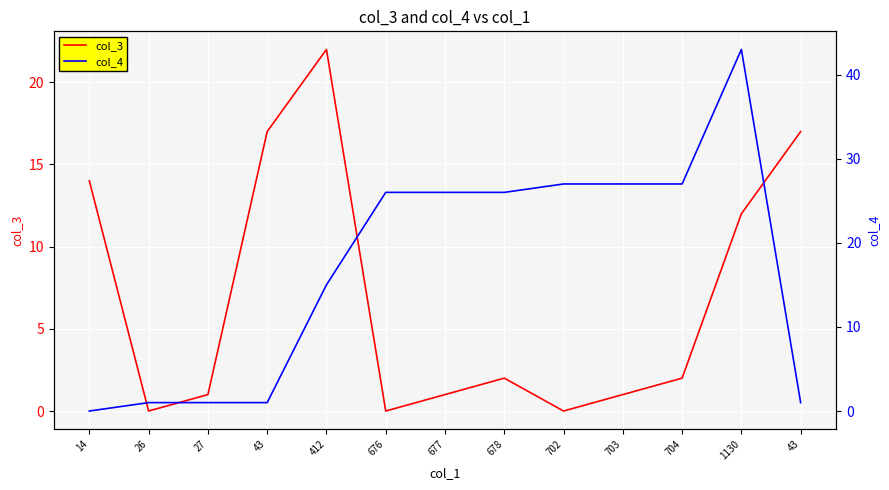

What is the label of the 11th point from the left?

704